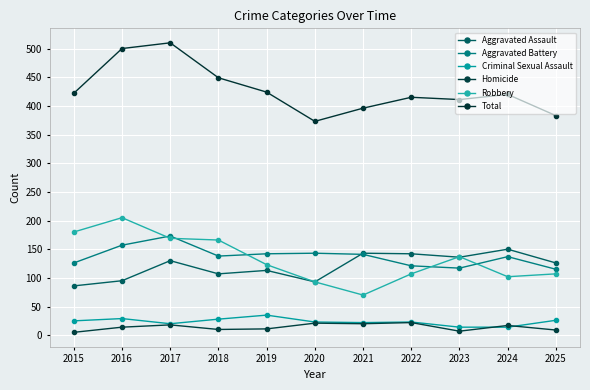

Which series has the largest range (max minus min)?

Total